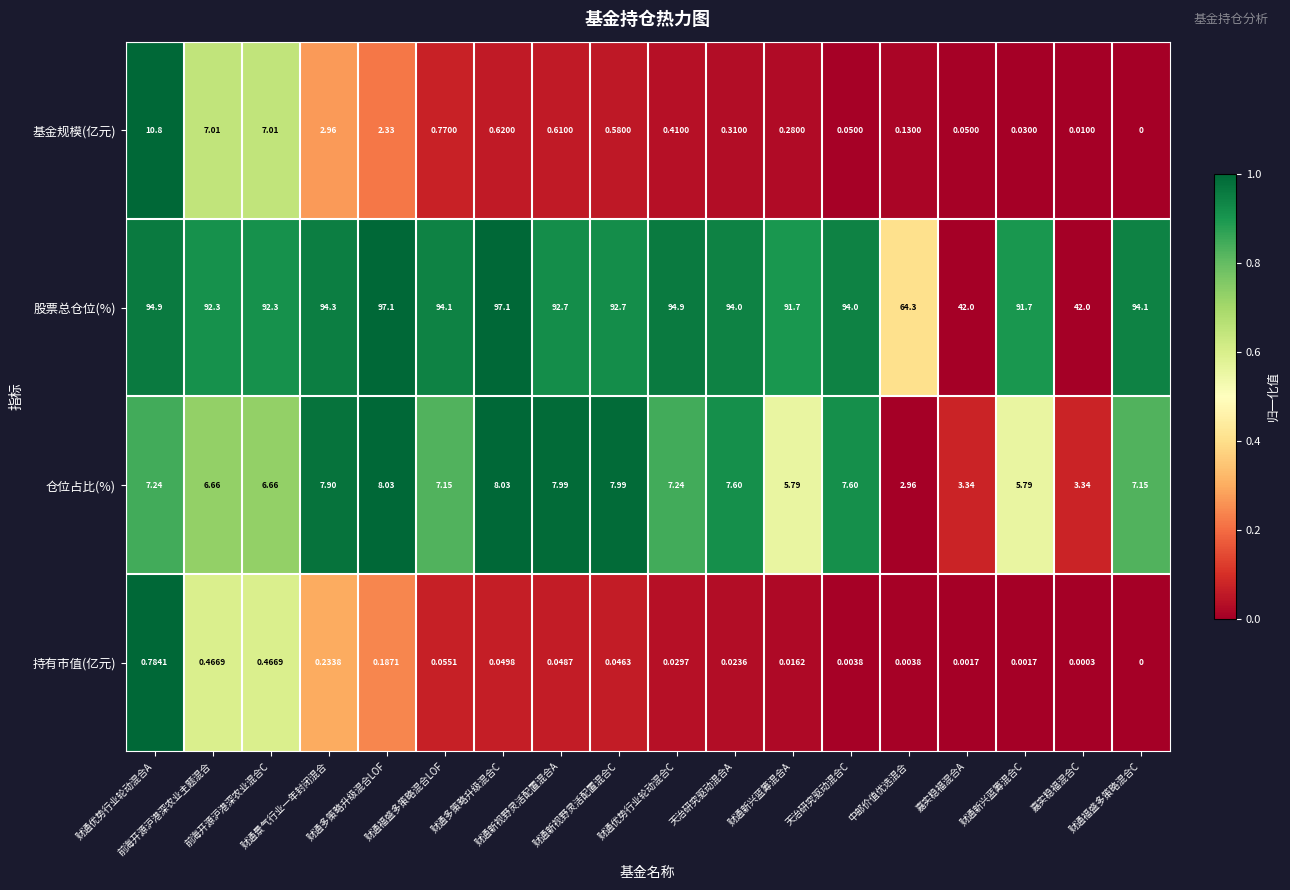

Which series has the largest total across all categories?

股票总仓位(%)